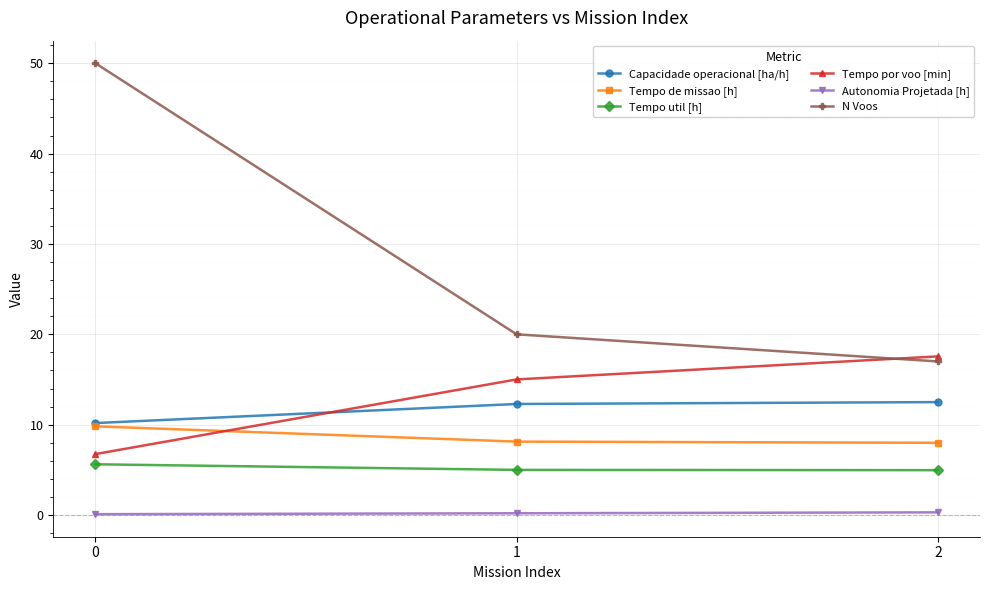

What is the sum of the N Voos values at 2 and 0?

67.0